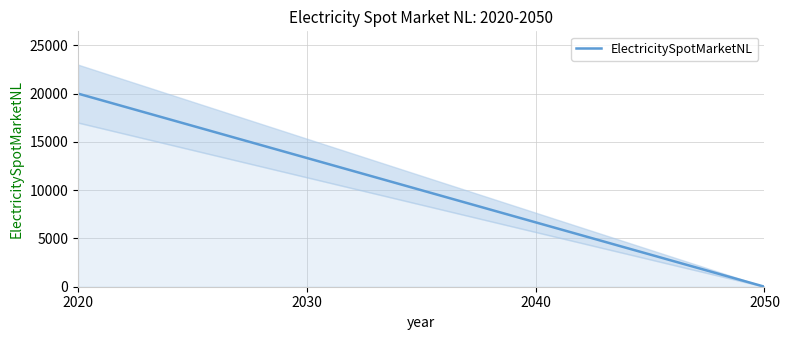

Does the chart display data point markers on the line(s)?

No